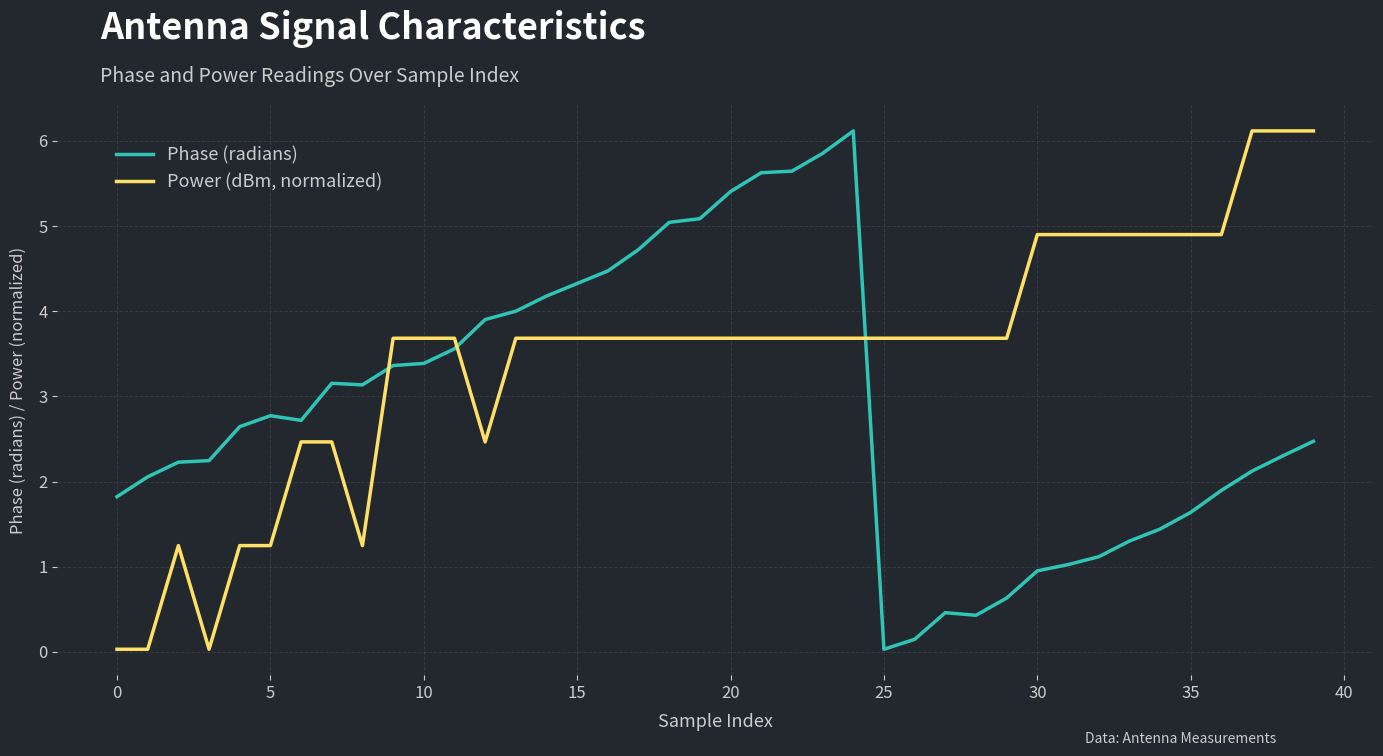

Rank the series by their average value, from lowest to highest.

Phase (radians), Power (dBm, normalized)